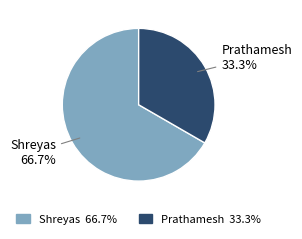

To the nearest percent, what is the difference between the Shreyas and Prathamesh slice percentages?

33%